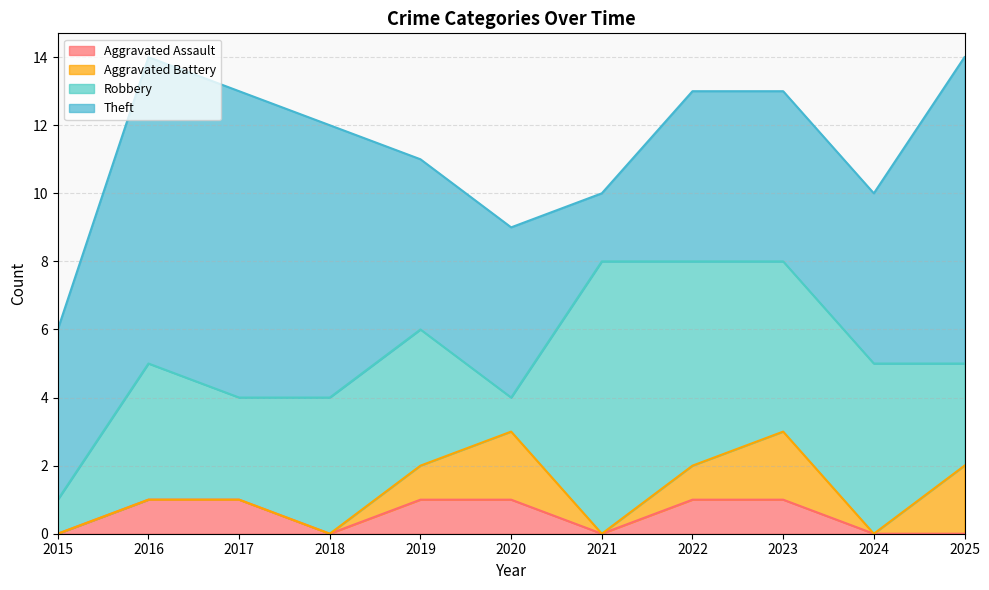

What is the difference between the maximum and minimum values in the Aggravated Assault series?

1